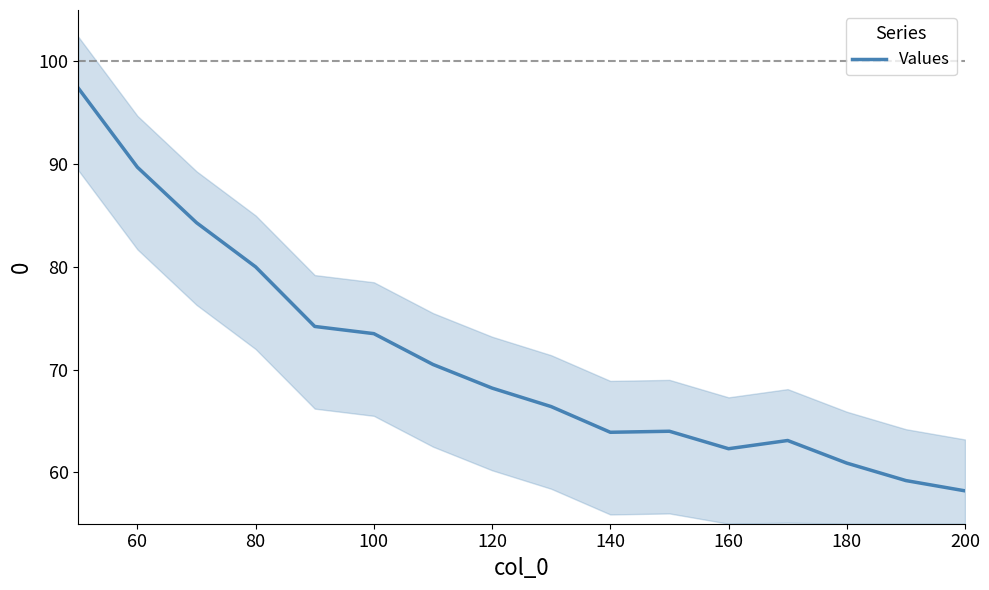

What is the difference between the second highest and second lowest values?

30.5